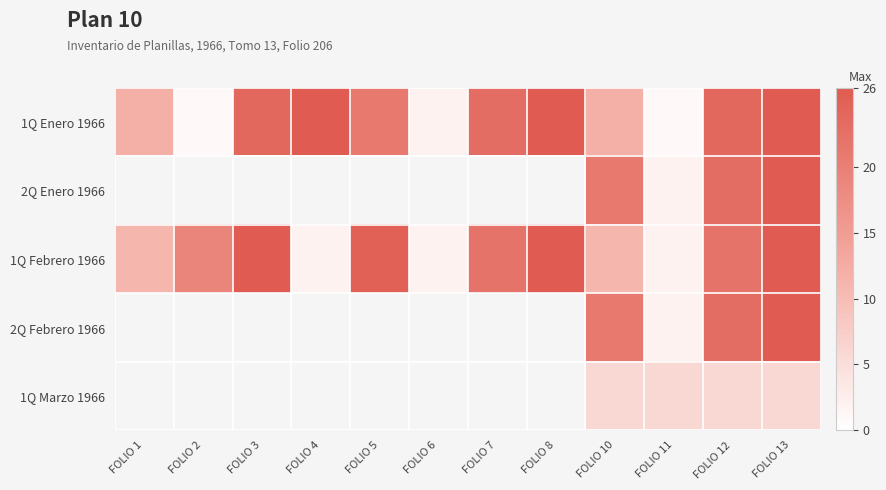

Which label corresponds to the smallest value in the chart?

FOLIO 2